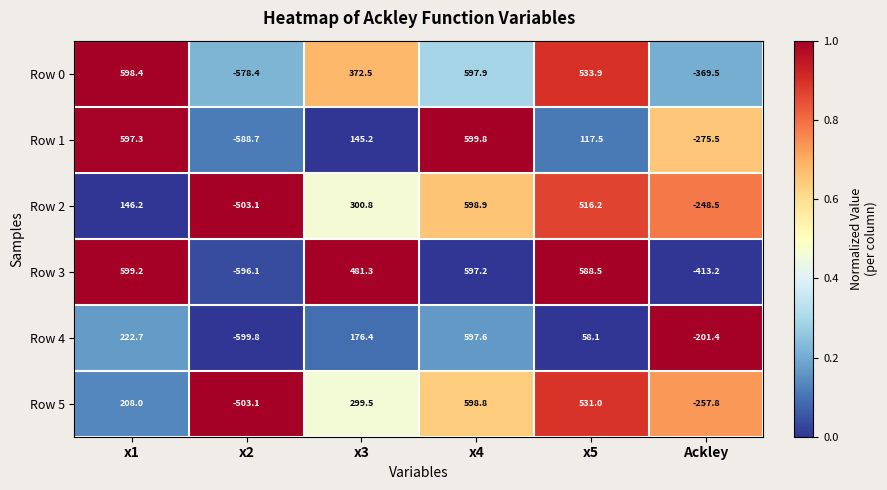

What is the sum of all Row 2 values?

810.5